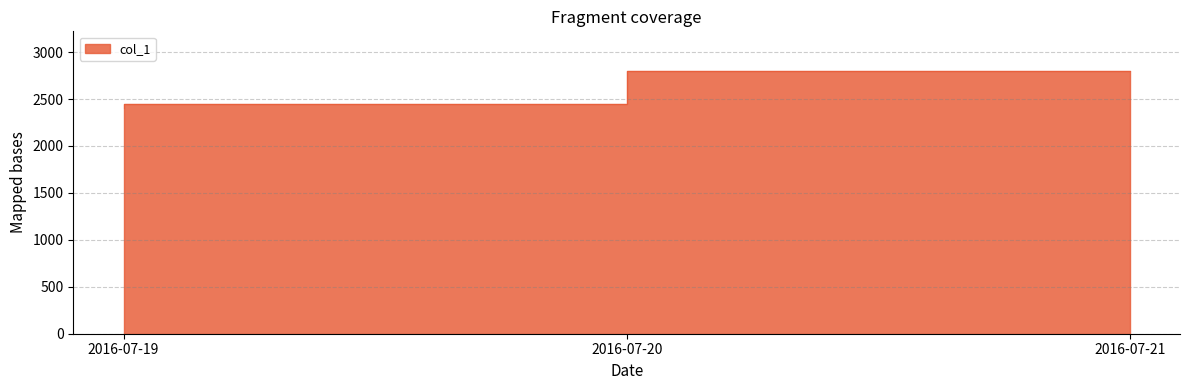

What is the maximum value shown in the chart?

2801.0